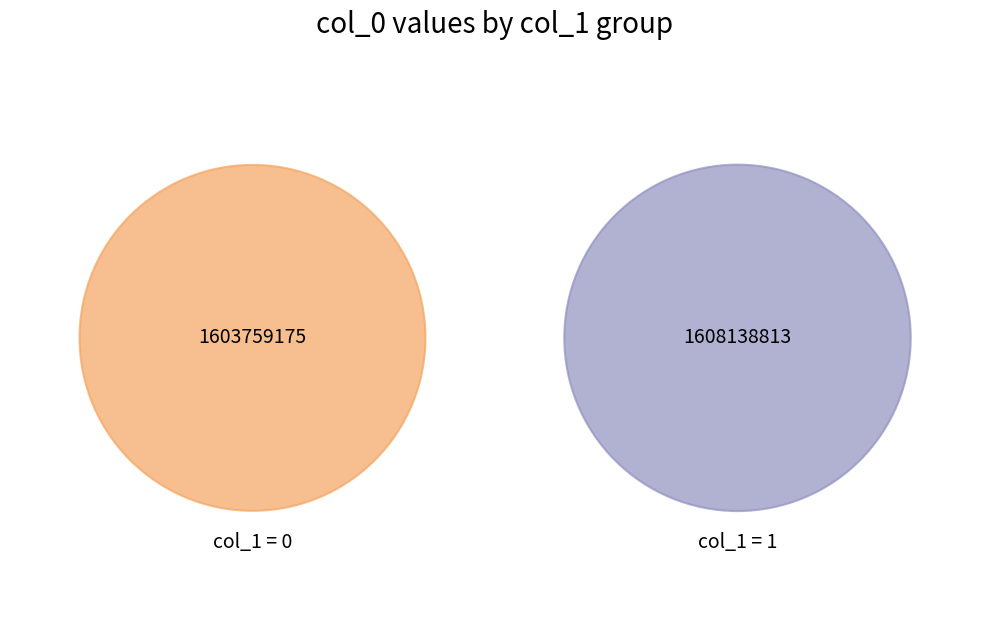

True or false: 1603759175 accounts for 7% of the total.

False